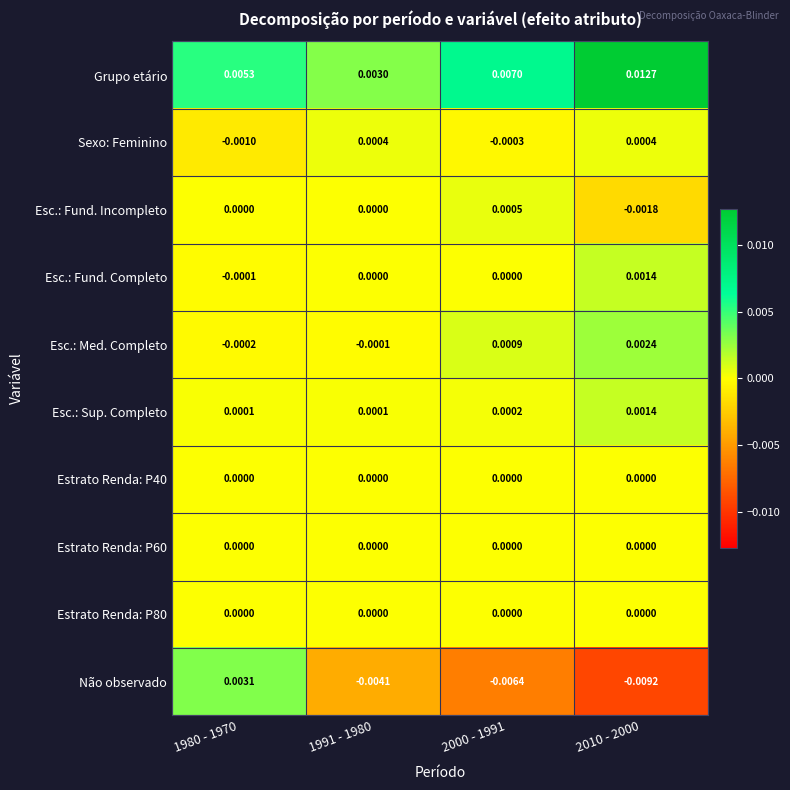

At how many categories does at least one series exceed 0?

4